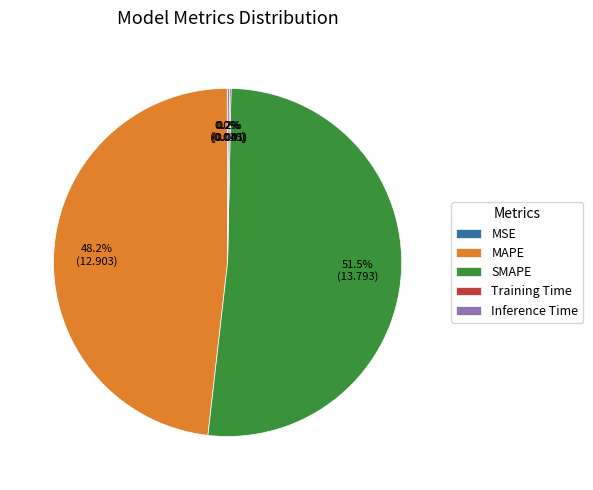

To the nearest percent, what is the average slice percentage?

20%